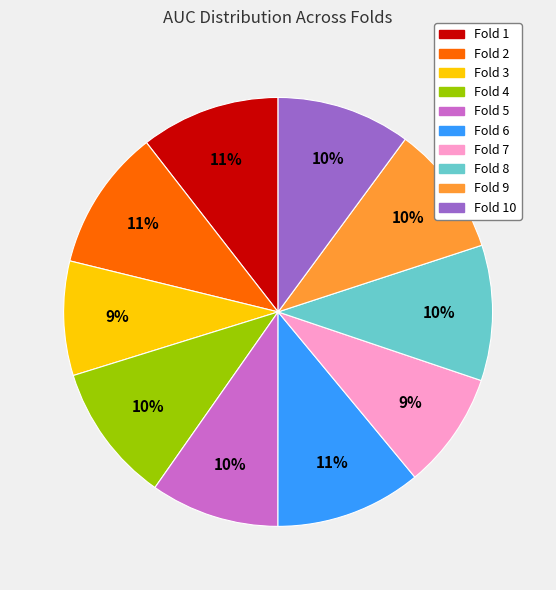

Does any single category account for the majority?

No